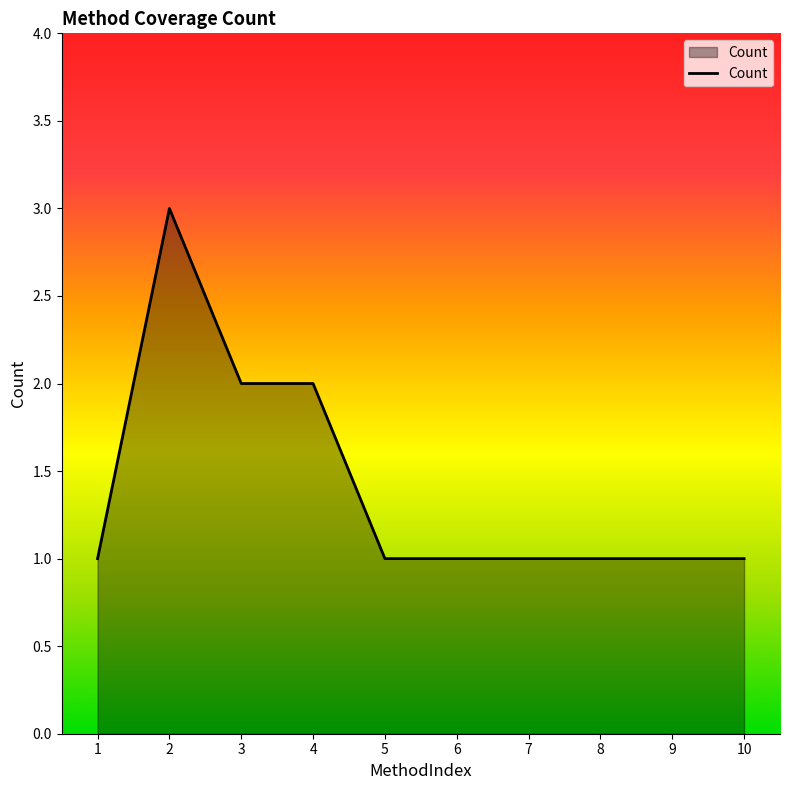

The value at 10 is 1. True or false?

True